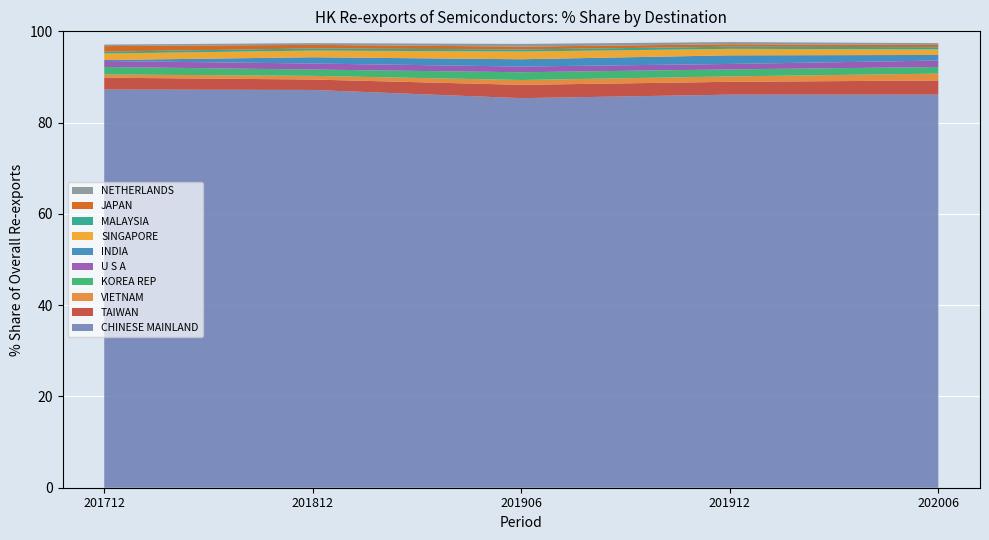

Reading left to right, list all the values displayed in this chart.

202006_% Share: 86.1	3.1	1.5	1.5	1.4	1.2	1.2	0.5	0.5	0.4
201912_% Share: 86.1	2.8	1.2	1.5	1.2	1.9	1.4	0.5	0.5	0.5
201906_% Share: 85.4	2.9	1.1	1.7	1.3	1.6	1.7	0.5	0.6	0.6
201812_% Share: 87.2	2.3	0.8	1.4	1.3	1.4	1.5	0.5	0.8	0.4
201712_% Share: 87.2	2.6	0.7	1.6	1.3	0.2	1.4	0.4	1.2	0.3